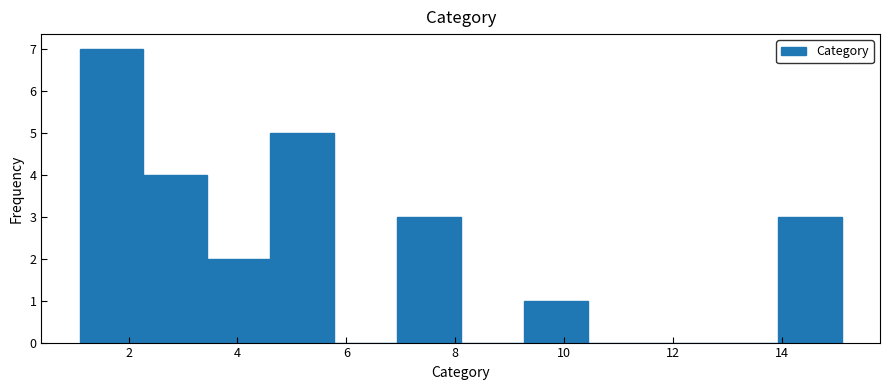

Over which range of the x-axis is the bar tallest?

1.2 to 2.2